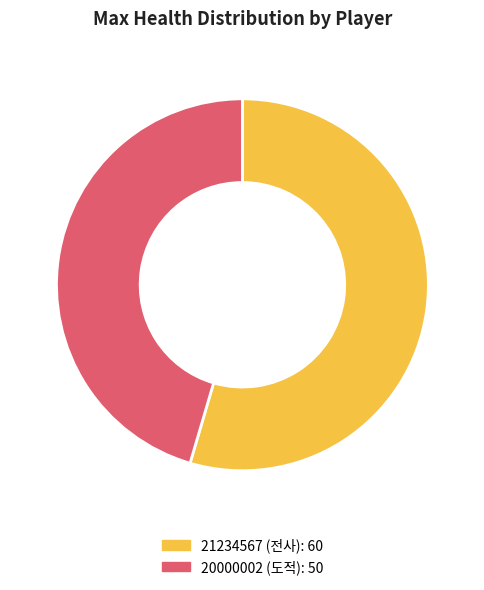

What is the largest slice in the pie chart?

21234567 (전사)